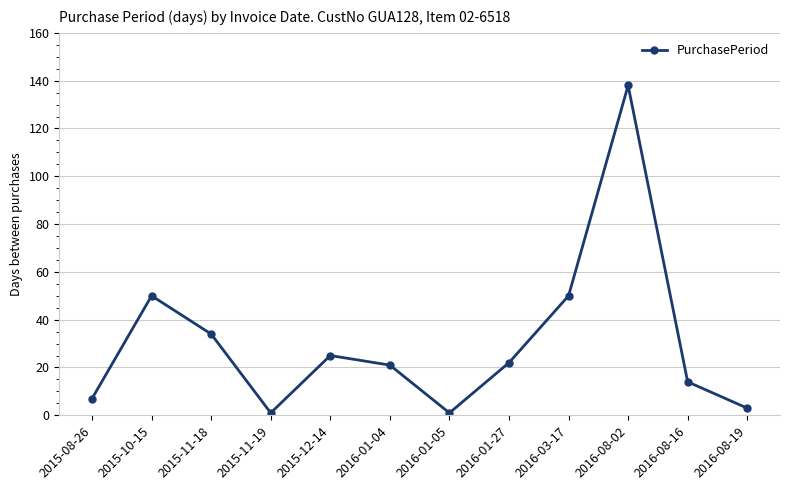

Reading left to right, list all the values displayed in this chart.

2015-08-26=7	2015-10-15=50	2015-11-18=34	2015-11-19=1	2015-12-14=25	2016-01-04=21	2016-01-05=1	2016-01-27=22	2016-03-17=50	2016-08-02=138	2016-08-16=14	2016-08-19=3